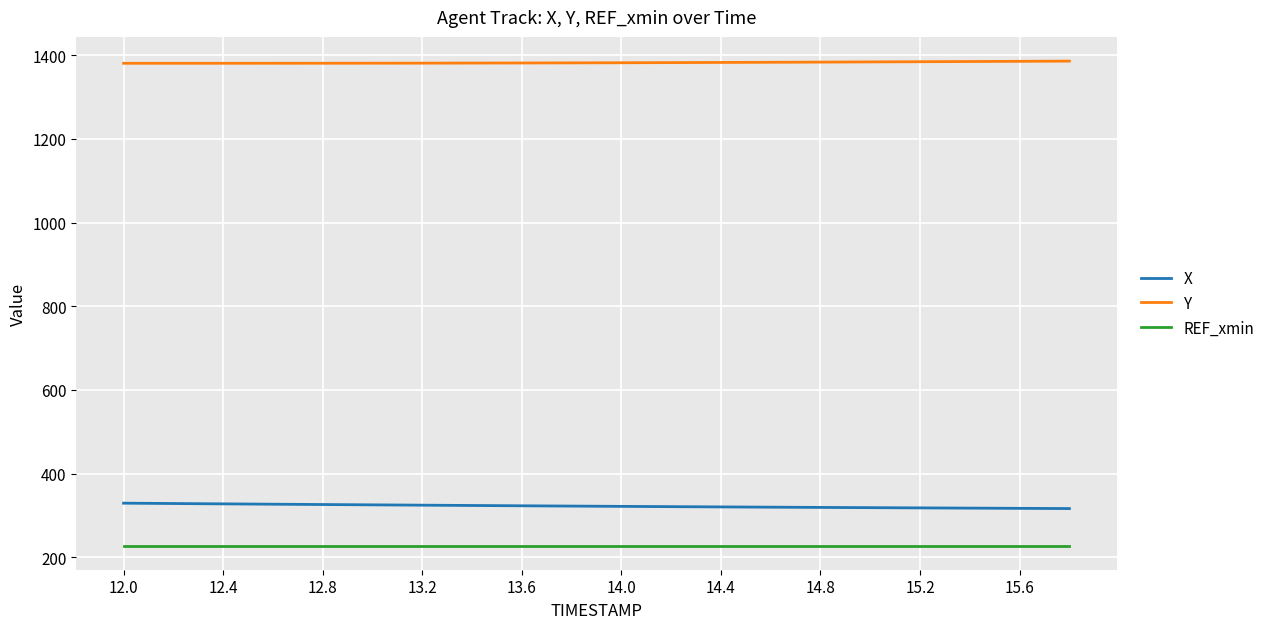

What are all the series names shown in the legend?

X, Y, REF_xmin